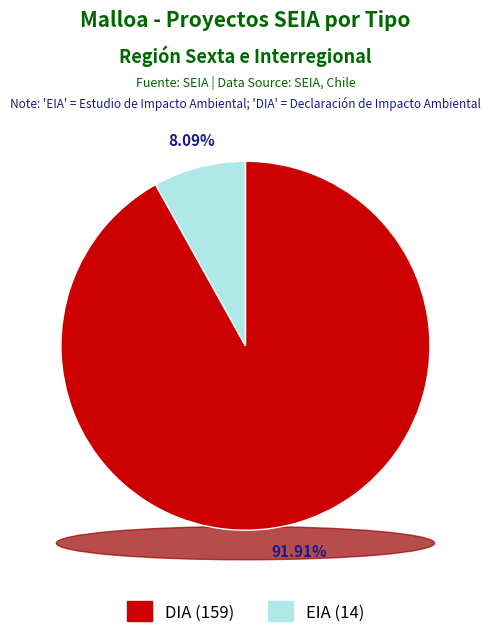

Between EIA and DIA, which is larger?

DIA